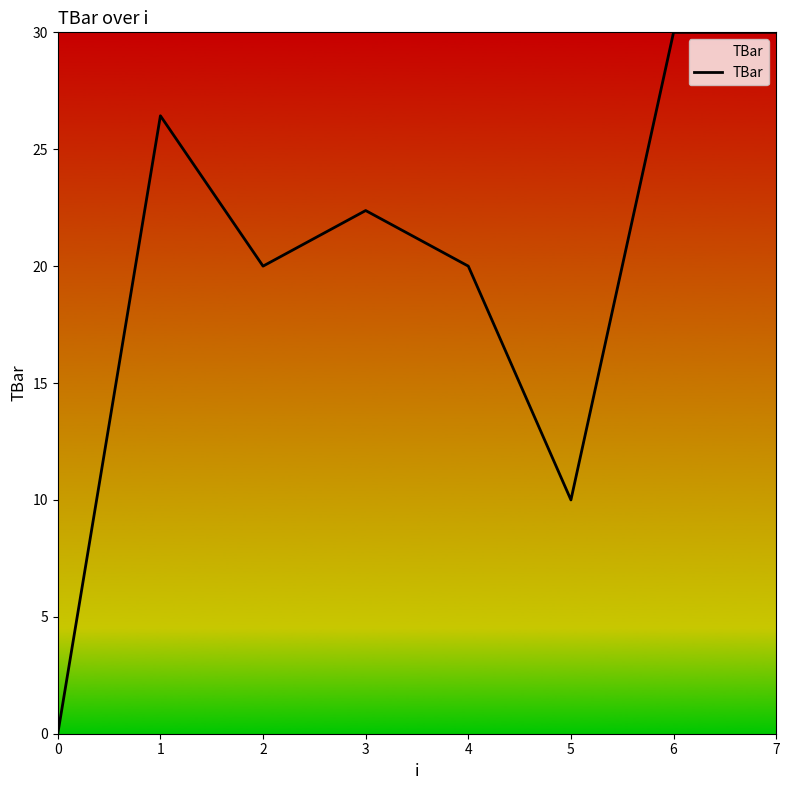

True or false: there are more than 0 points higher than both neighbors.

True